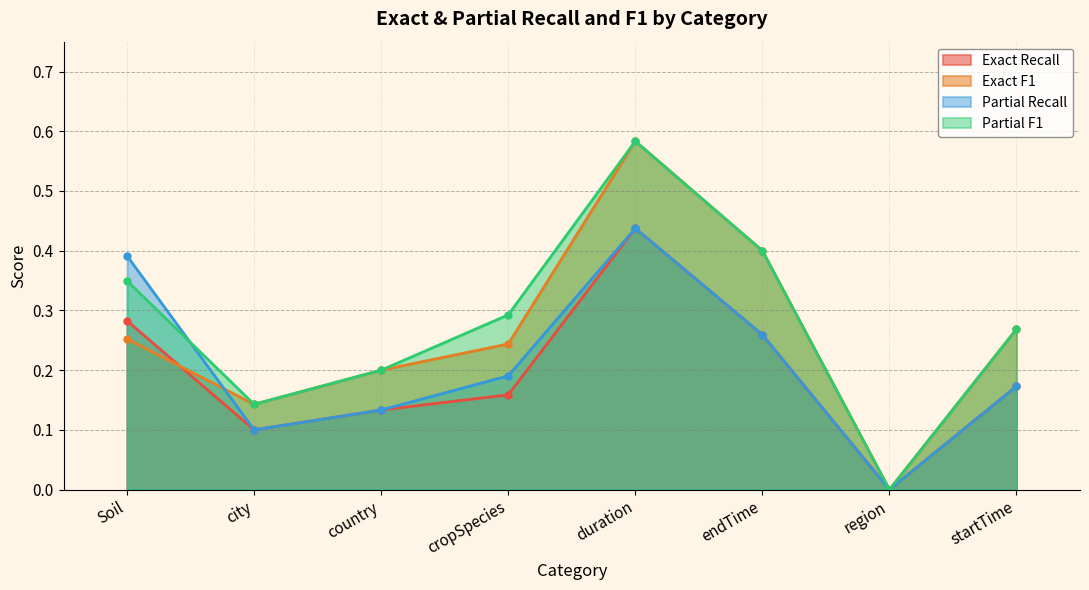

What is the sum of the Partial F1 values at endTime and duration?

1.0